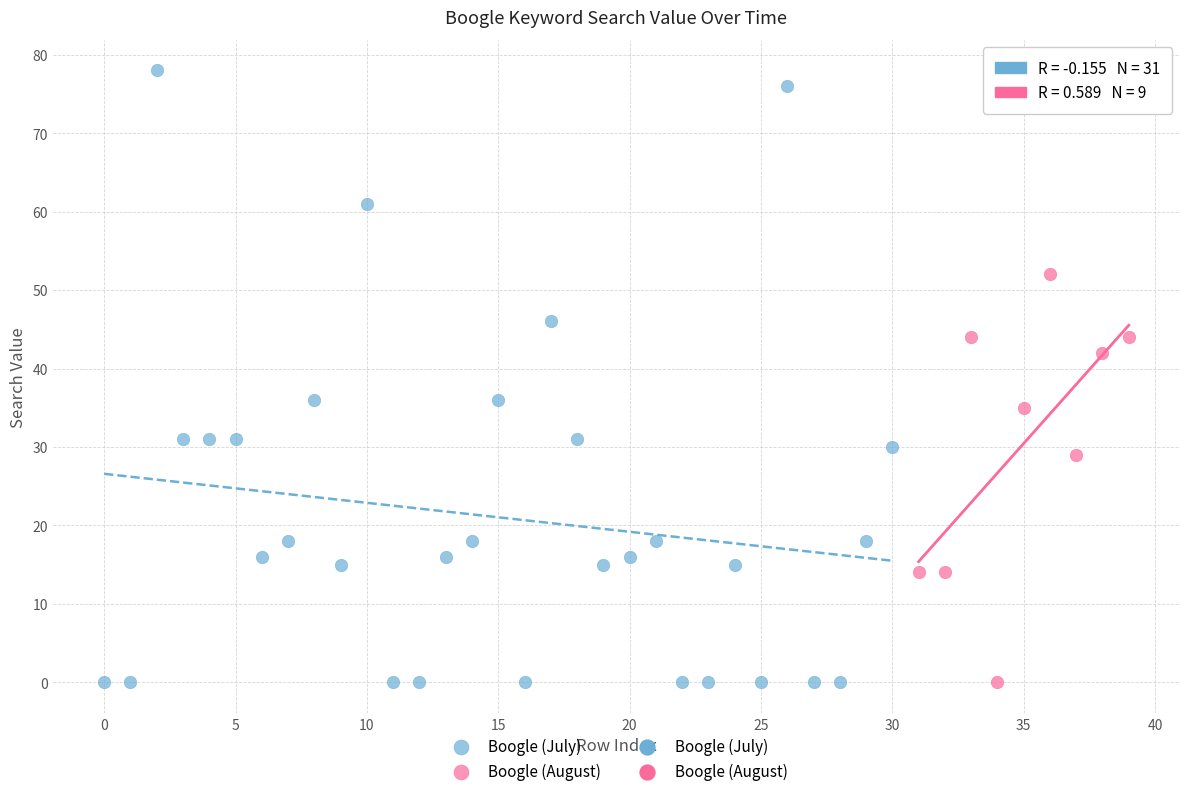

Which series has the largest Y range (max minus min)?

Boogle (July)